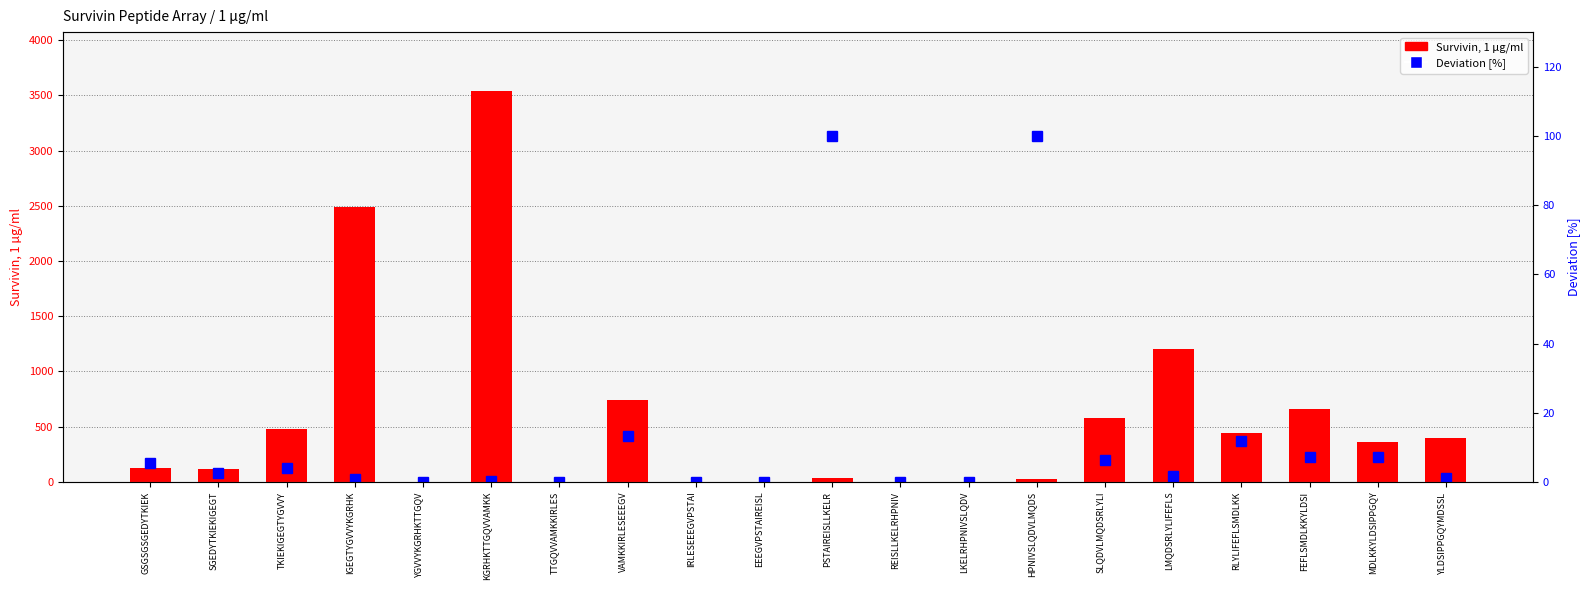

What are all the series names shown in the legend?

Survivin, 1 µg/ml, Deviation [%]